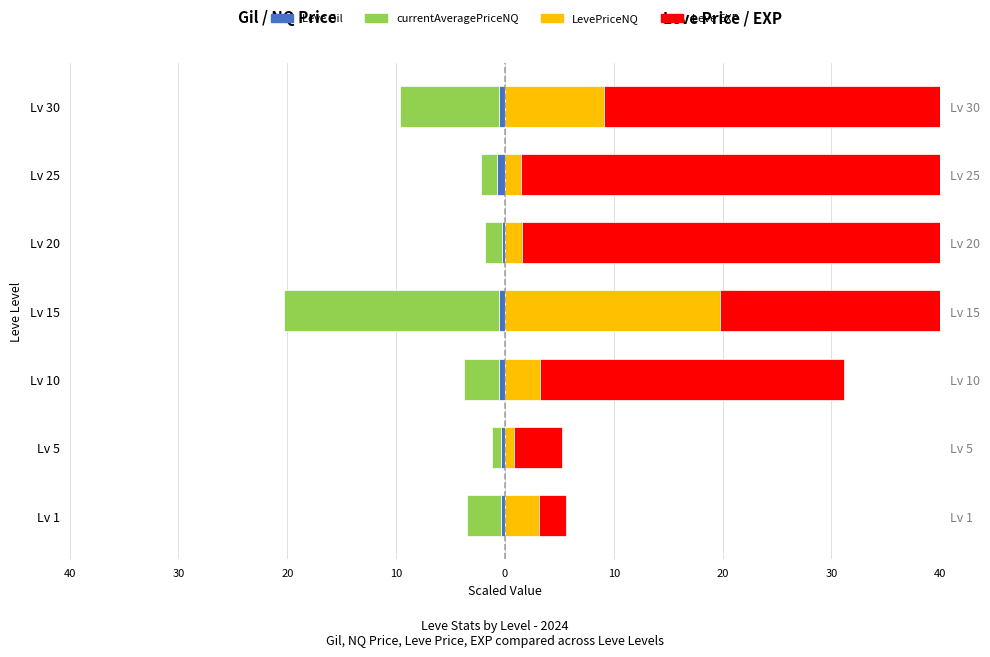

Which series has the widest spread of values?

Leve EXP